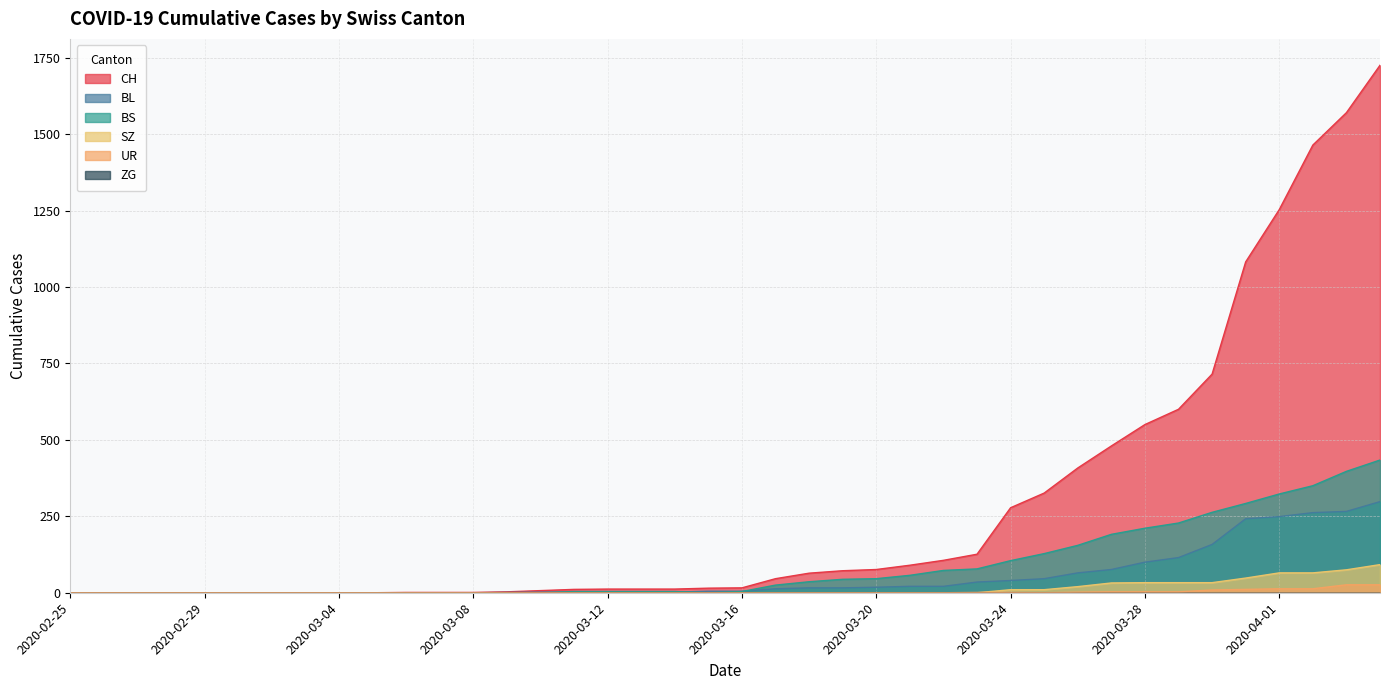

What is the label of the 14th point from the left?

2020-03-09